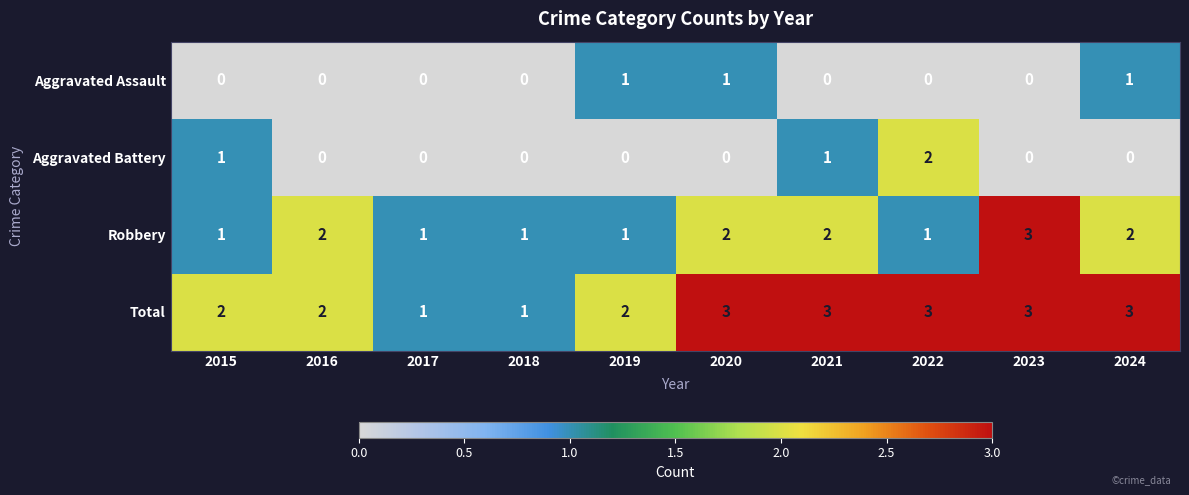

At 2021, list the series in order from smallest to largest.

Aggravated Assault, Aggravated Battery, Robbery, Total